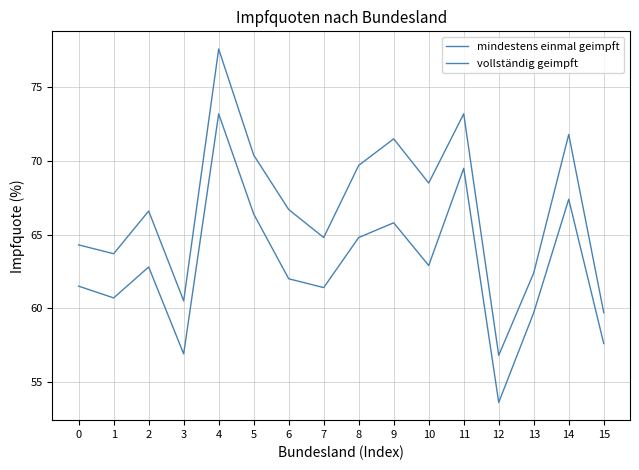

What is the spread (max minus min) of values at 4?

4.4